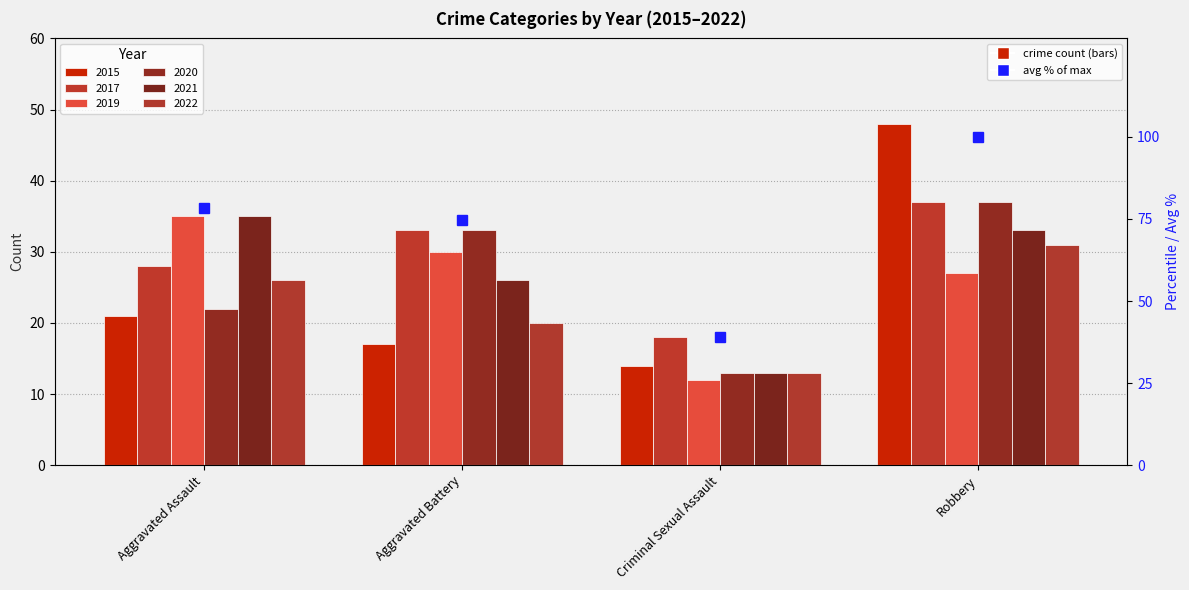

What is the sum of the values at Aggravated Assault and Criminal Sexual Assault?

117.4